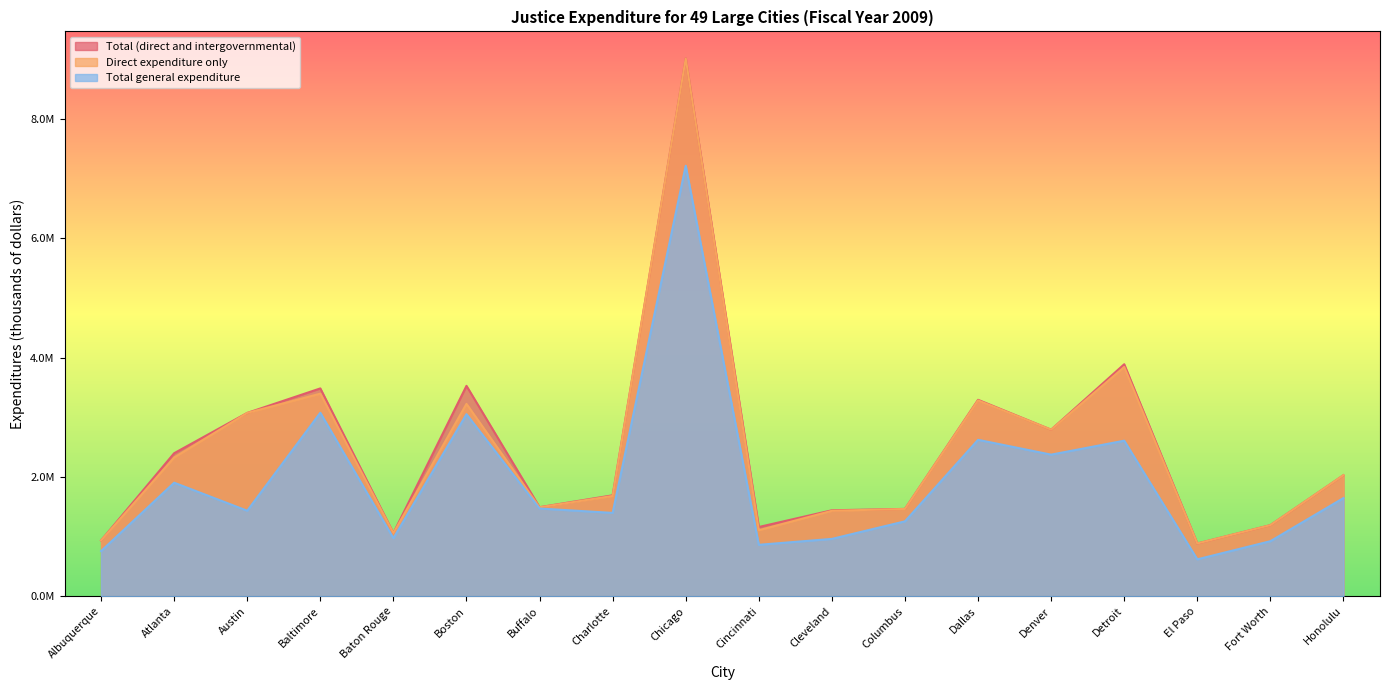

Which series has the largest range (max minus min)?

Total (direct and intergovernmental)